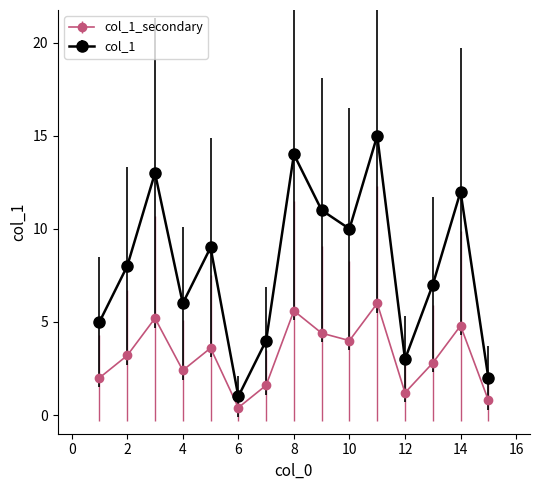

Reading left to right, what are all the values shown in this chart?

col_1_secondary: 2.0	3.2	5.2	2.4	3.6	0.4	1.6	5.6	4.4	4.0	6.0	1.2	2.8	4.8	0.8
col_1: 5.0	8.0	13.0	6.0	9.0	1.0	4.0	14.0	11.0	10.0	15.0	3.0	7.0	12.0	2.0